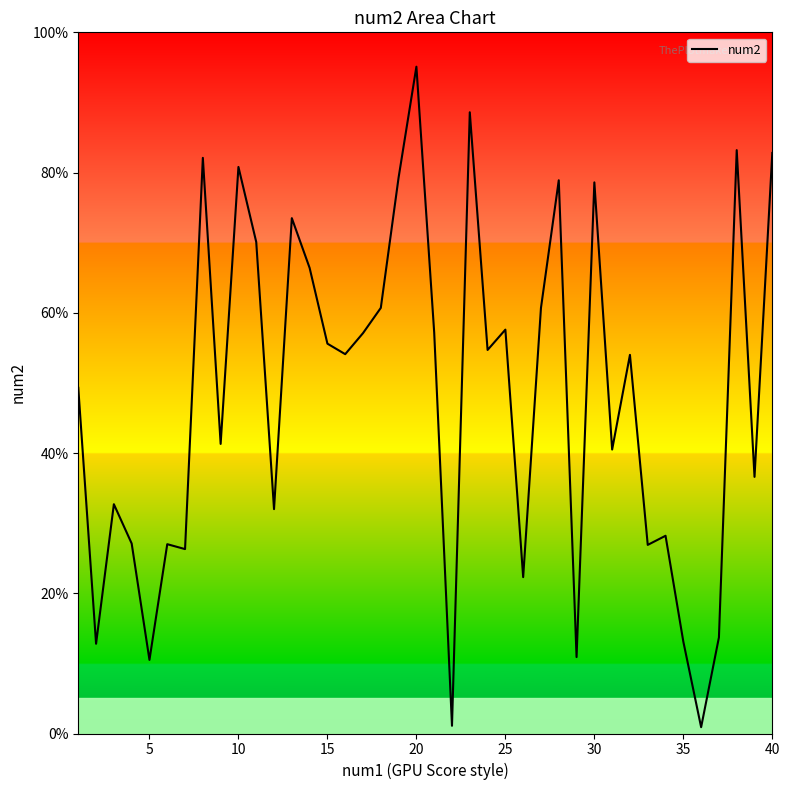

What is the maximum value shown in the chart?

95.1